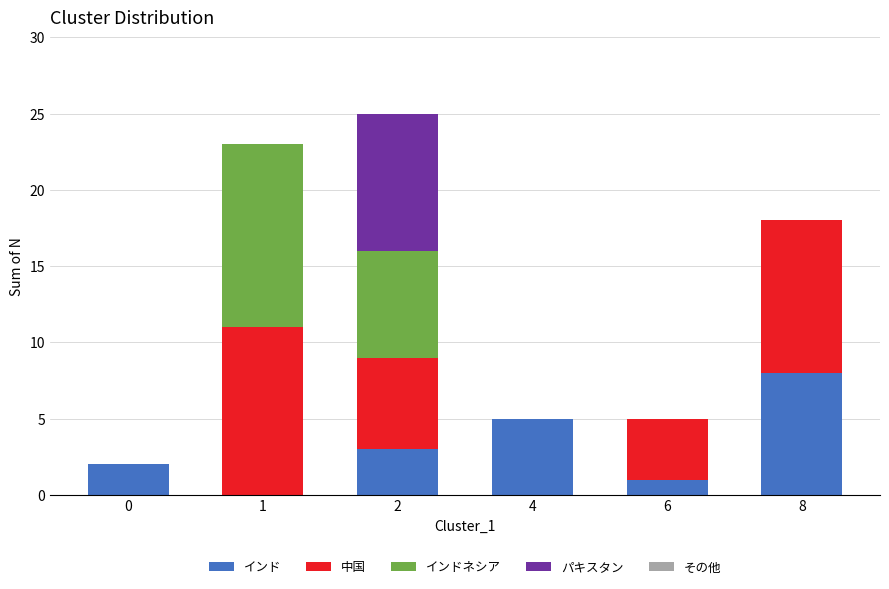

At which label does インド reach its peak?

8